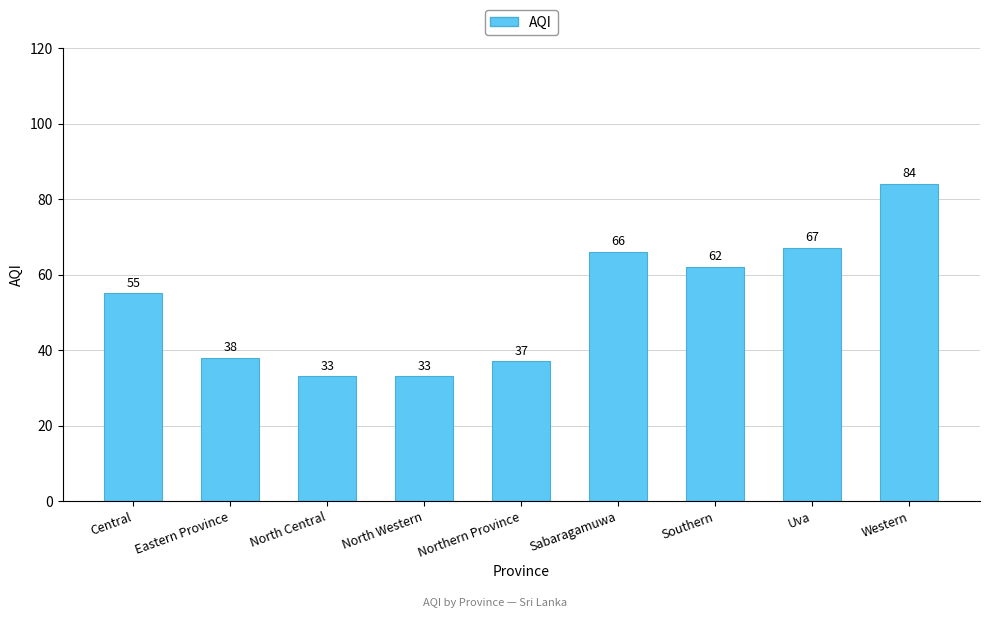

Reading left to right, extract all data points from this chart.

Central=55	Eastern Province=38	North Central=33	North Western=33	Northern Province=37	Sabaragamuwa=66	Southern=62	Uva=67	Western=84